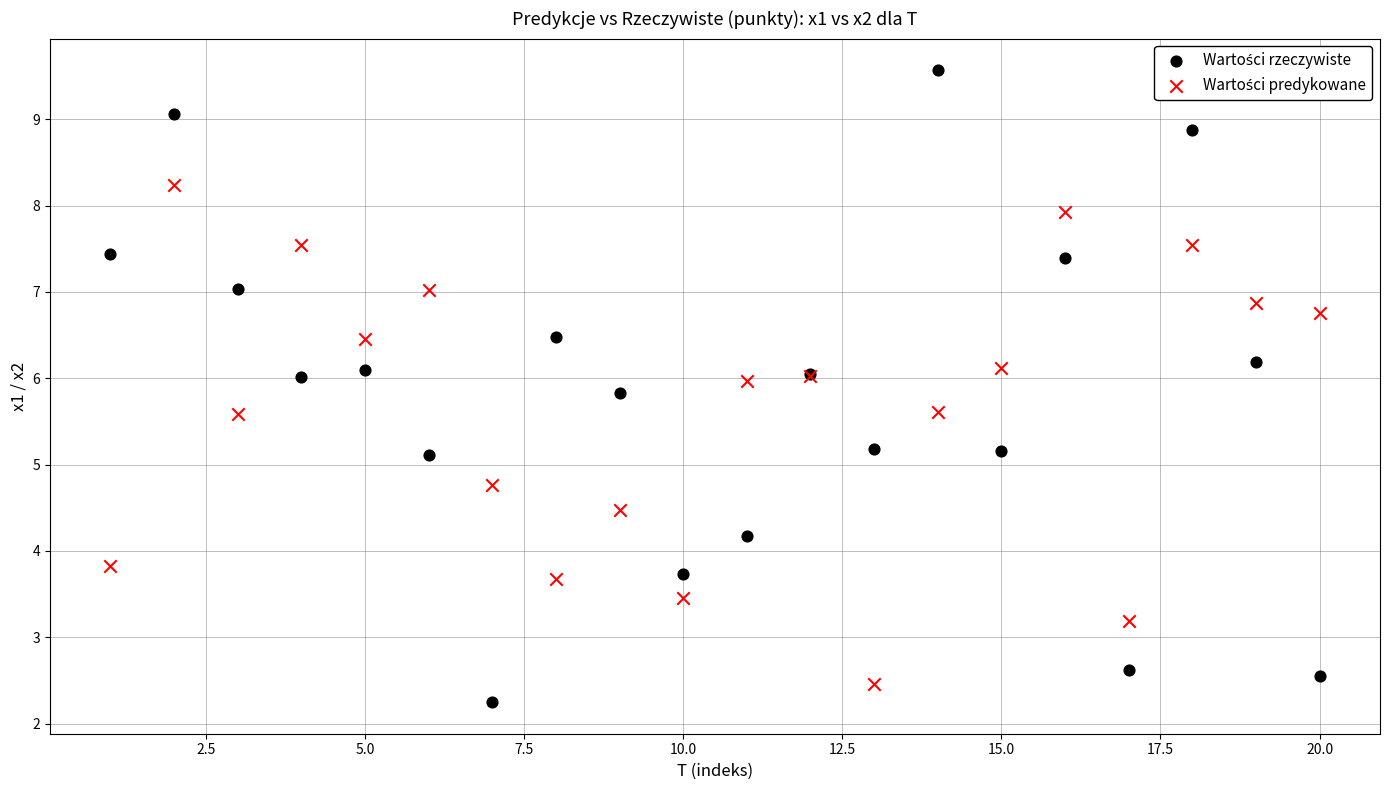

What is the X range (max minus min) for the scatter plot?

19.0